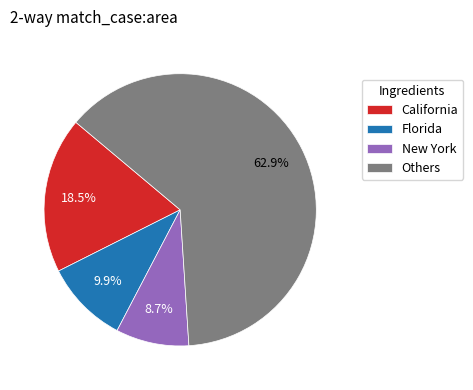

What is the smallest slice in the pie chart?

New York